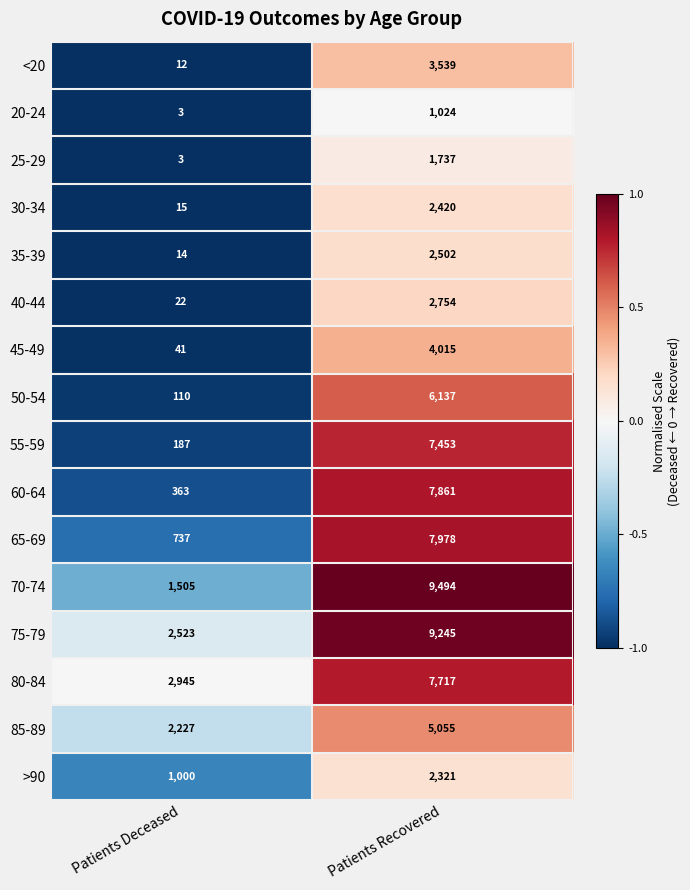

What value does the 60-64 series have at Patients Recovered?

7861